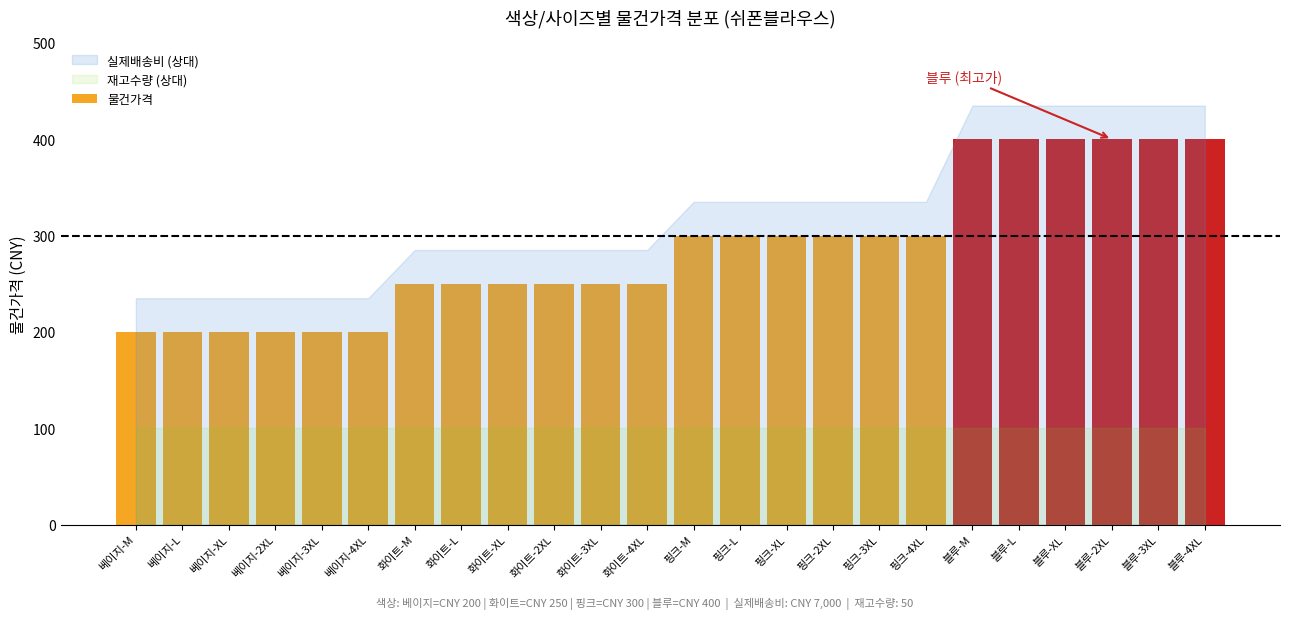

What is the ratio of the value at 블루-2XL to the value at 베이지-2XL?

2.0